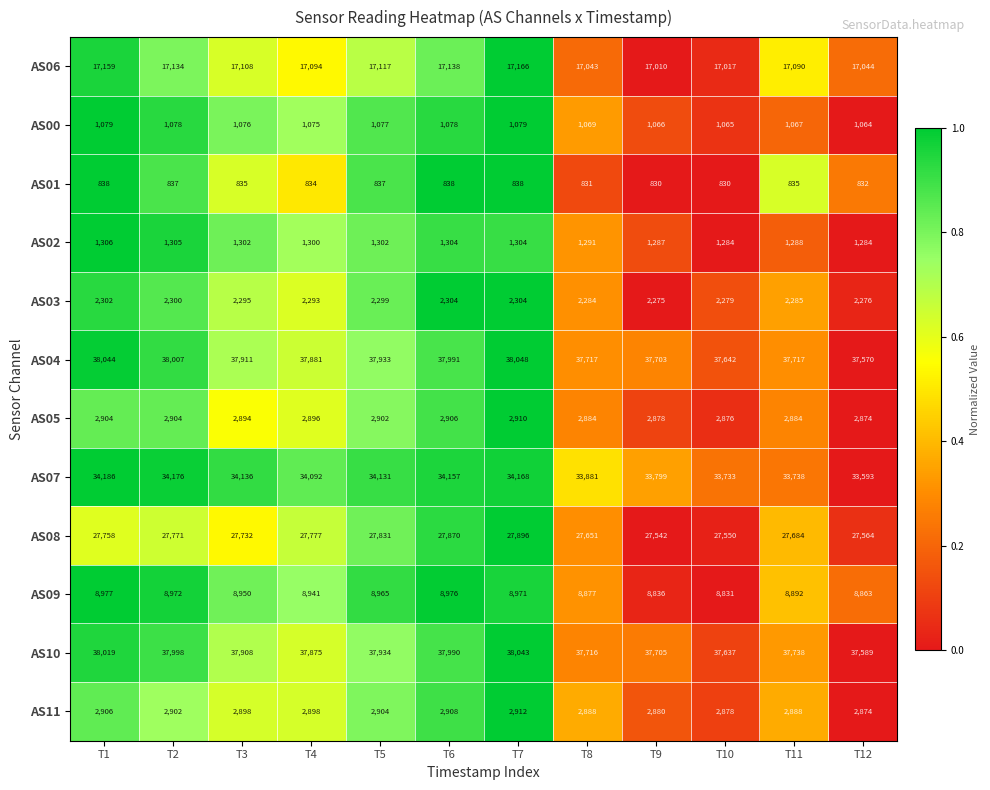

The value of AS00 at T4 is 591. True or false?

False